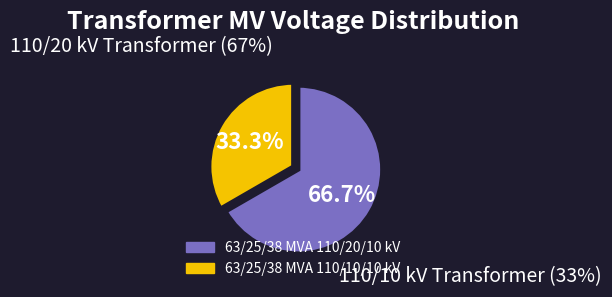

Which category has the biggest portion of the pie?

63/25/38 MVA 110/20/10 kV